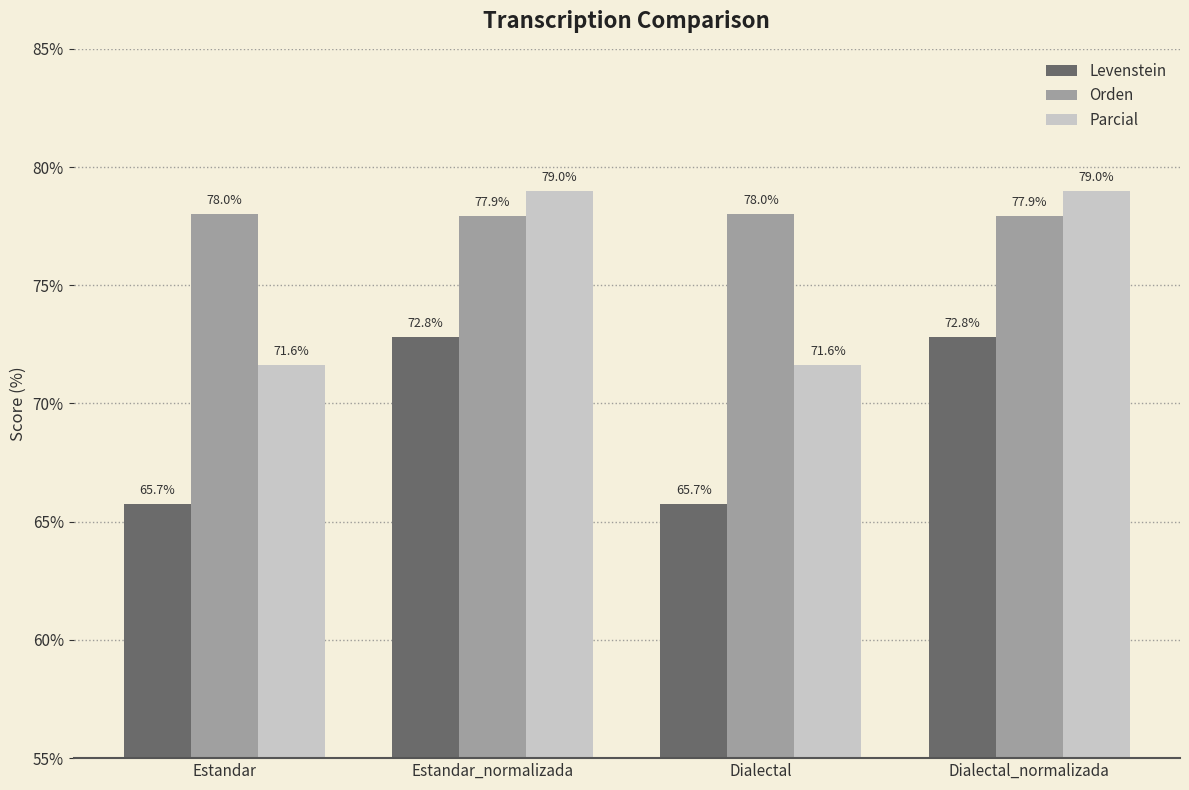

What is the difference between the Orden values at Estandar and Dialectal_normalizada?

0.1